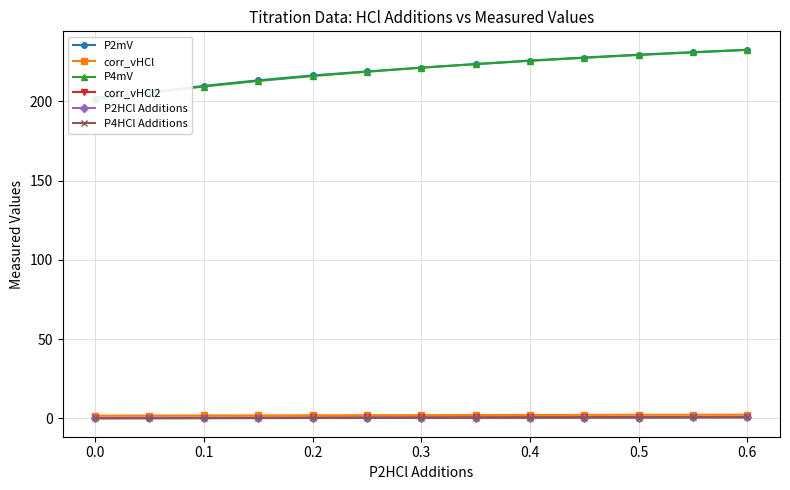

Is this an area chart (filled region under the line)?

No